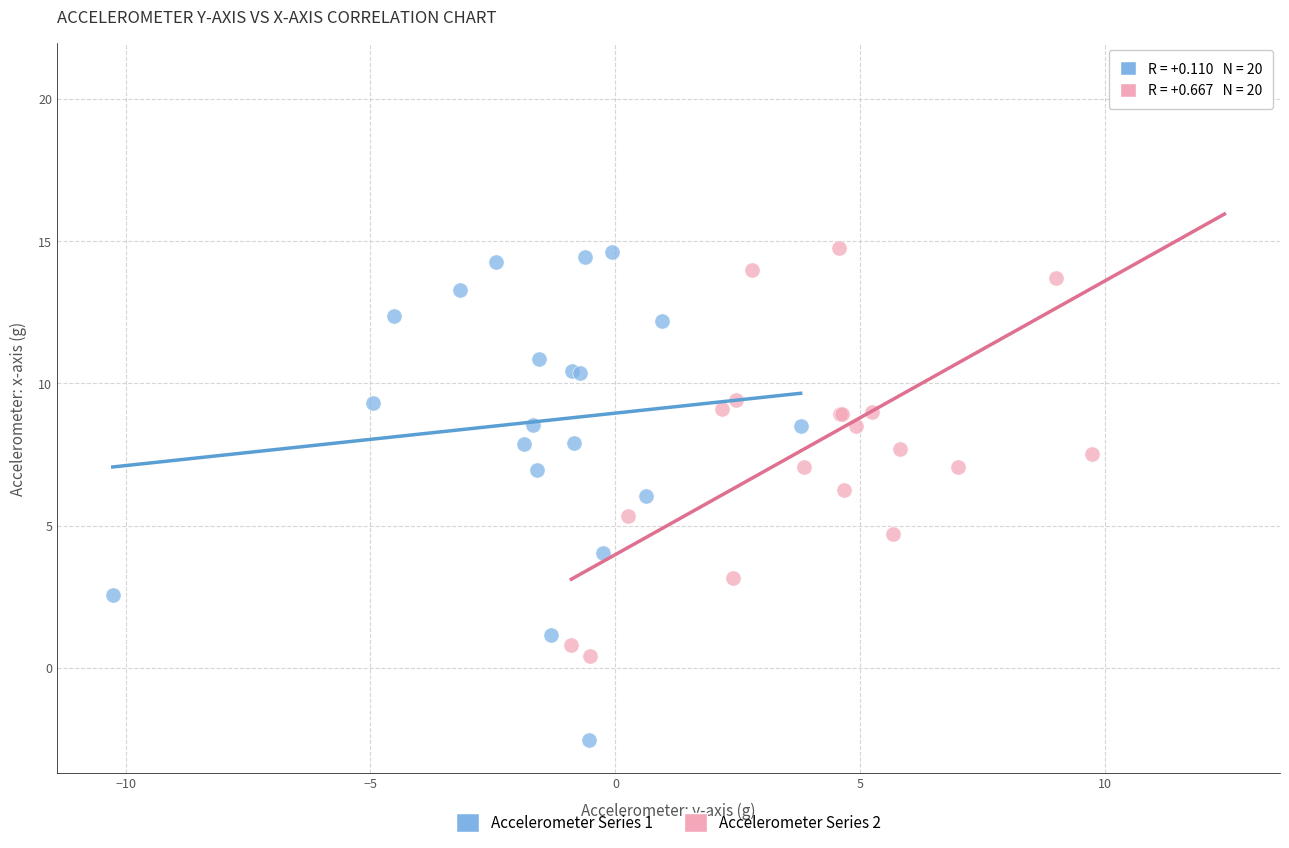

Which series has the largest Y range (max minus min)?

Accelerometer Series 2